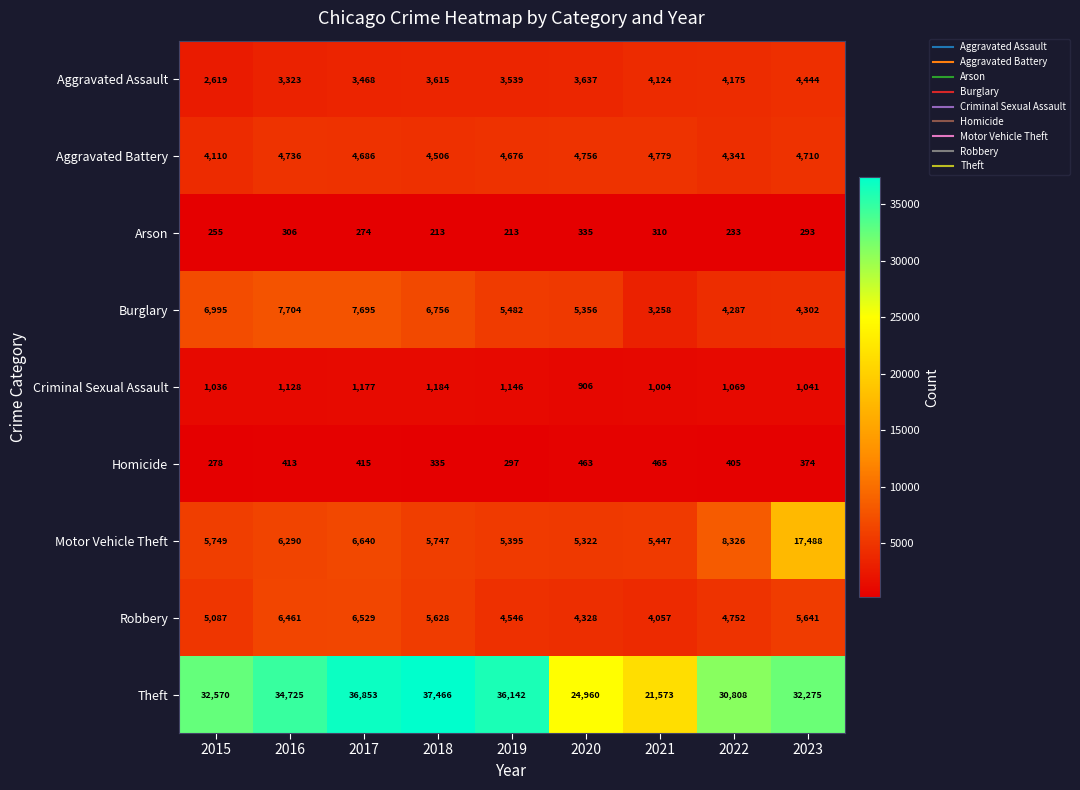

Which category has the highest value across all series?

2018